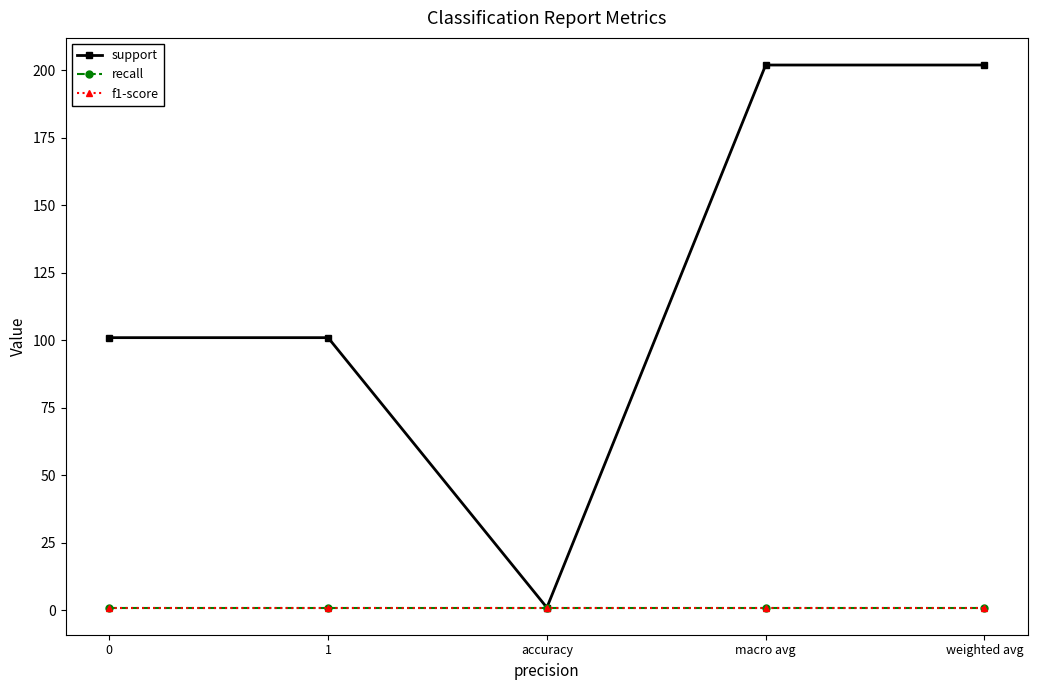

Is this an area chart (filled region under the line)?

No